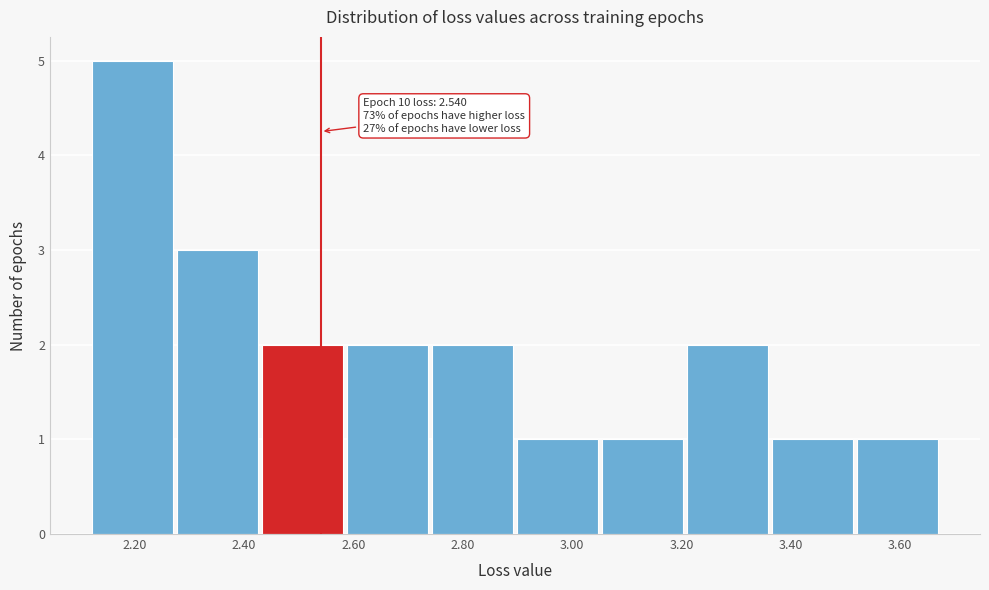

Which range on the x-axis has the tallest bar?

2.12 to 2.28